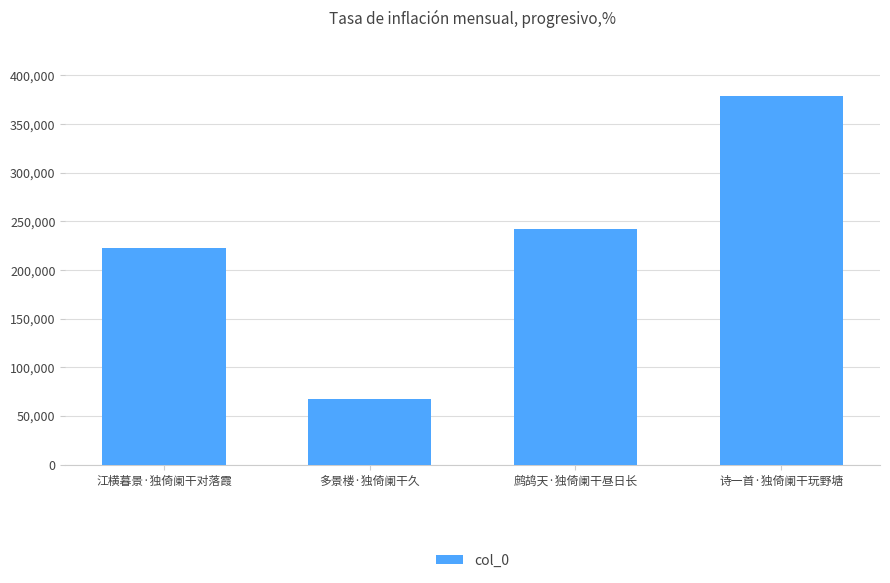

At which label is the value closest to 223194?

江横暮景·独倚阑干对落霞